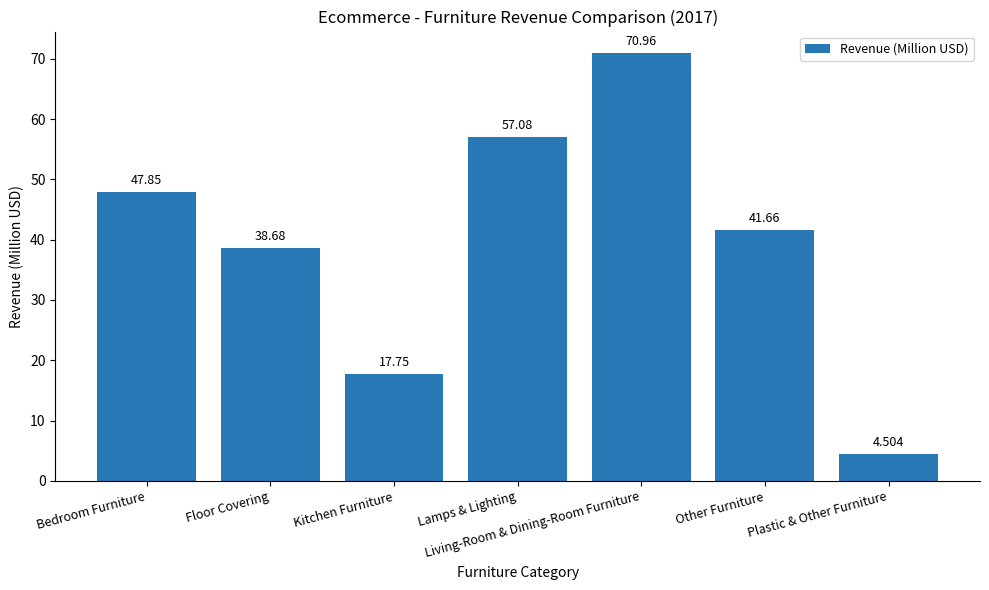

Which has a higher value, Other Furniture or Bedroom Furniture?

Bedroom Furniture